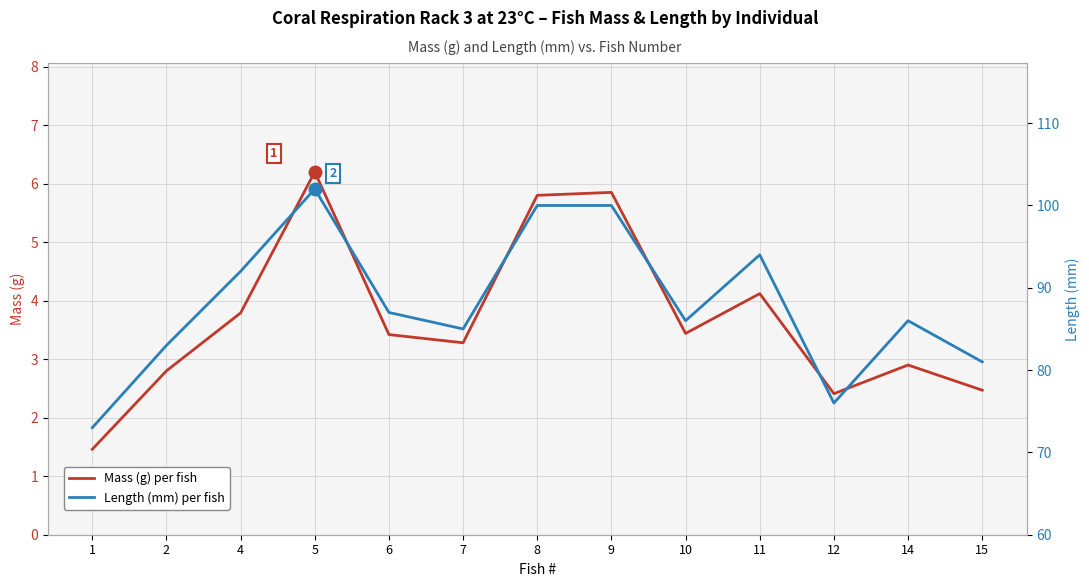

True or false: Length (mm) per fish has more than 2 points higher than both neighbors.

True